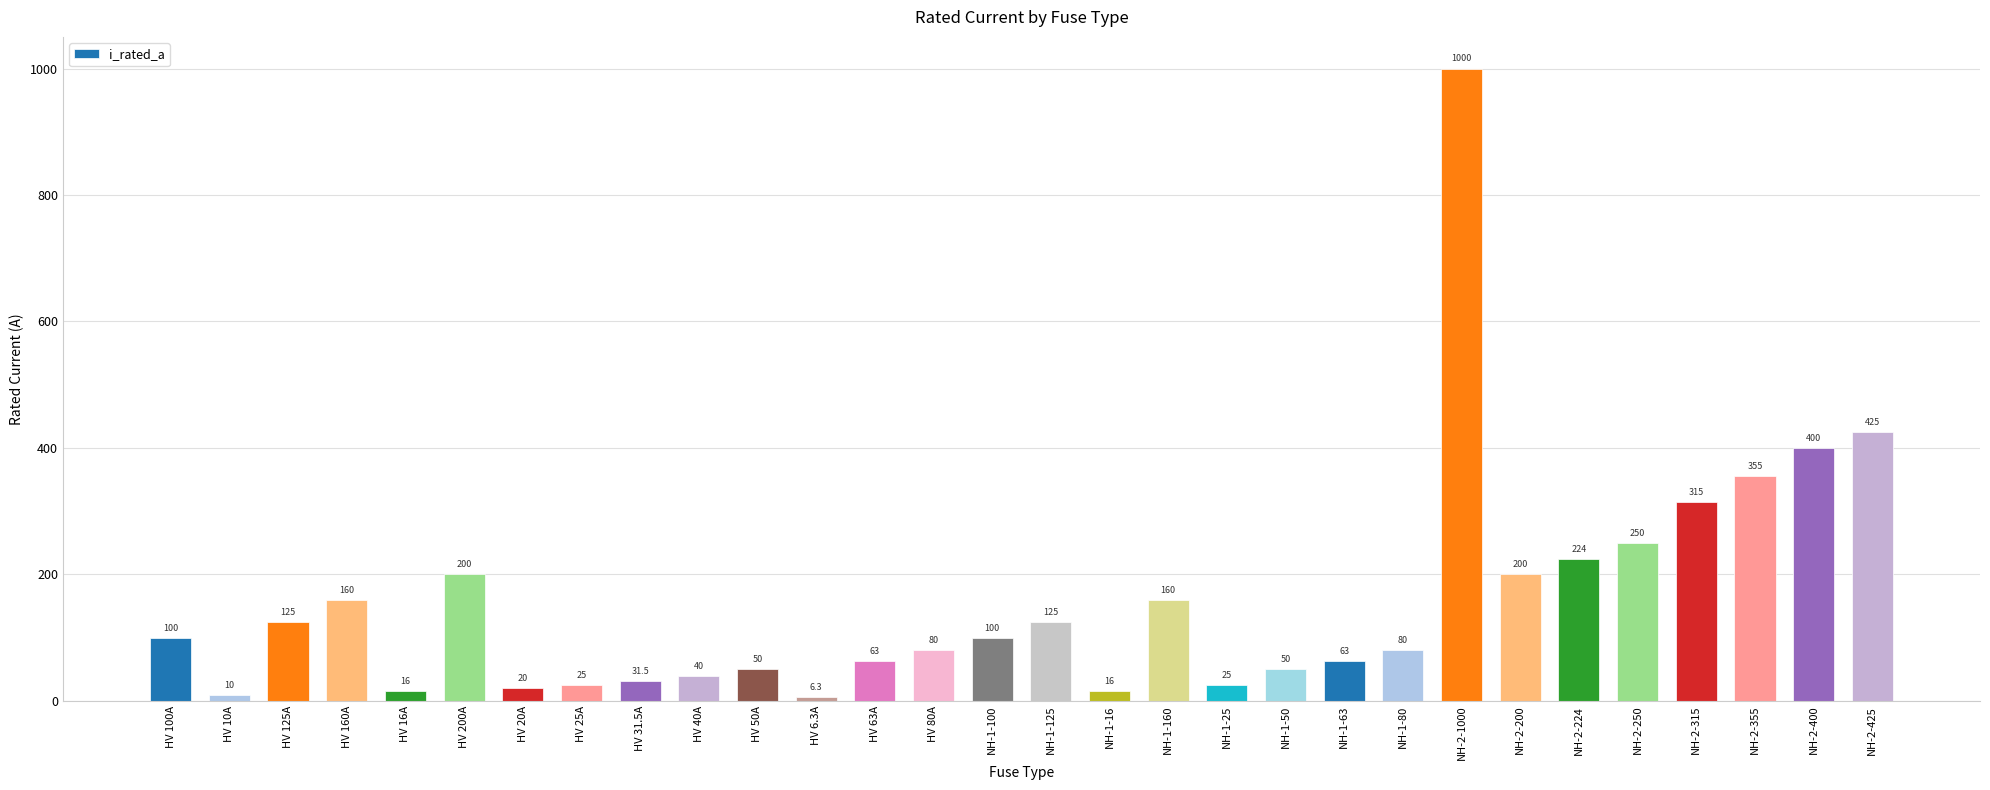

What is the greatest value displayed?

1000.0